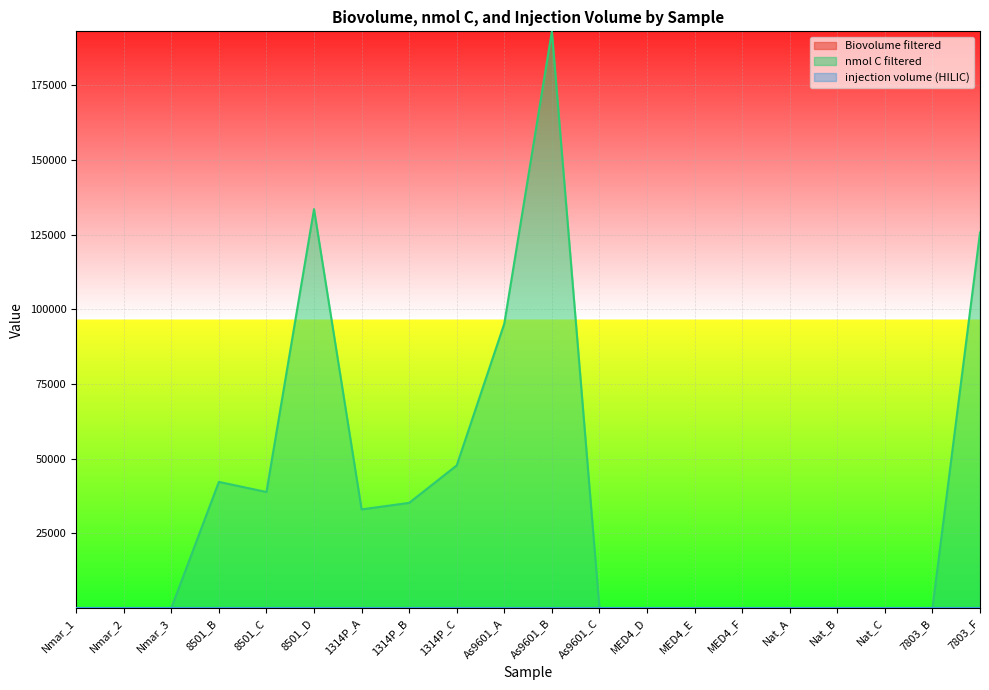

List the labels in order of nmol C filtered value, smallest first.

MED4_E, MED4_D, Nat_B, MED4_F, Nat_C, Nat_A, As9601_C, Nmar_3, Nmar_2, 7803_B, Nmar_1, 1314P_A, 1314P_B, 8501_C, 8501_B, 1314P_C, As9601_A, 7803_F, 8501_D, As9601_B